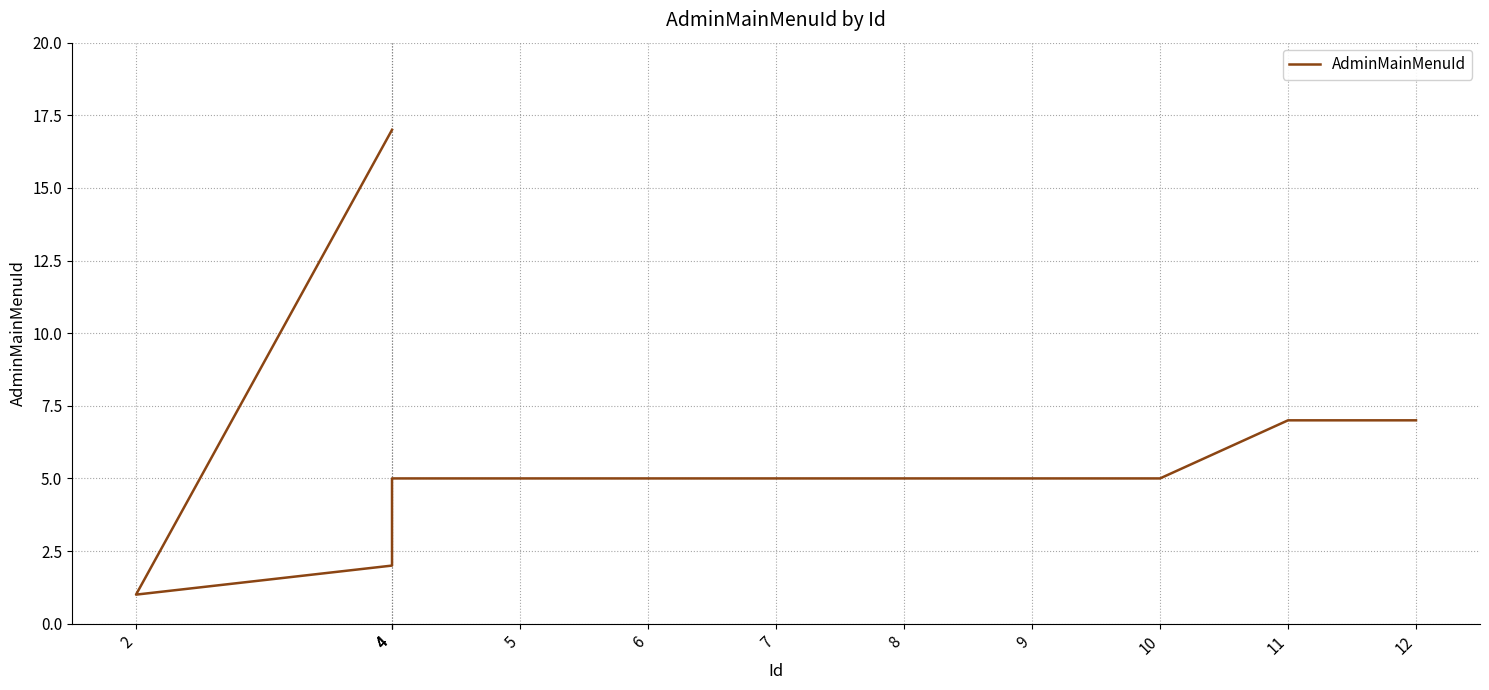

What is the minimum value shown in the chart?

1